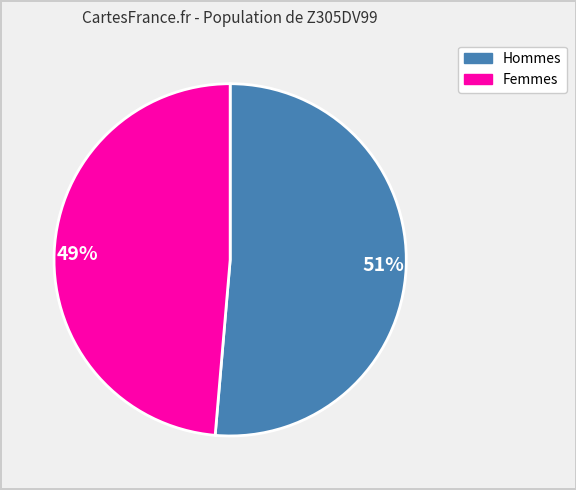

Is it true that 49% is 41% of the pie?

False